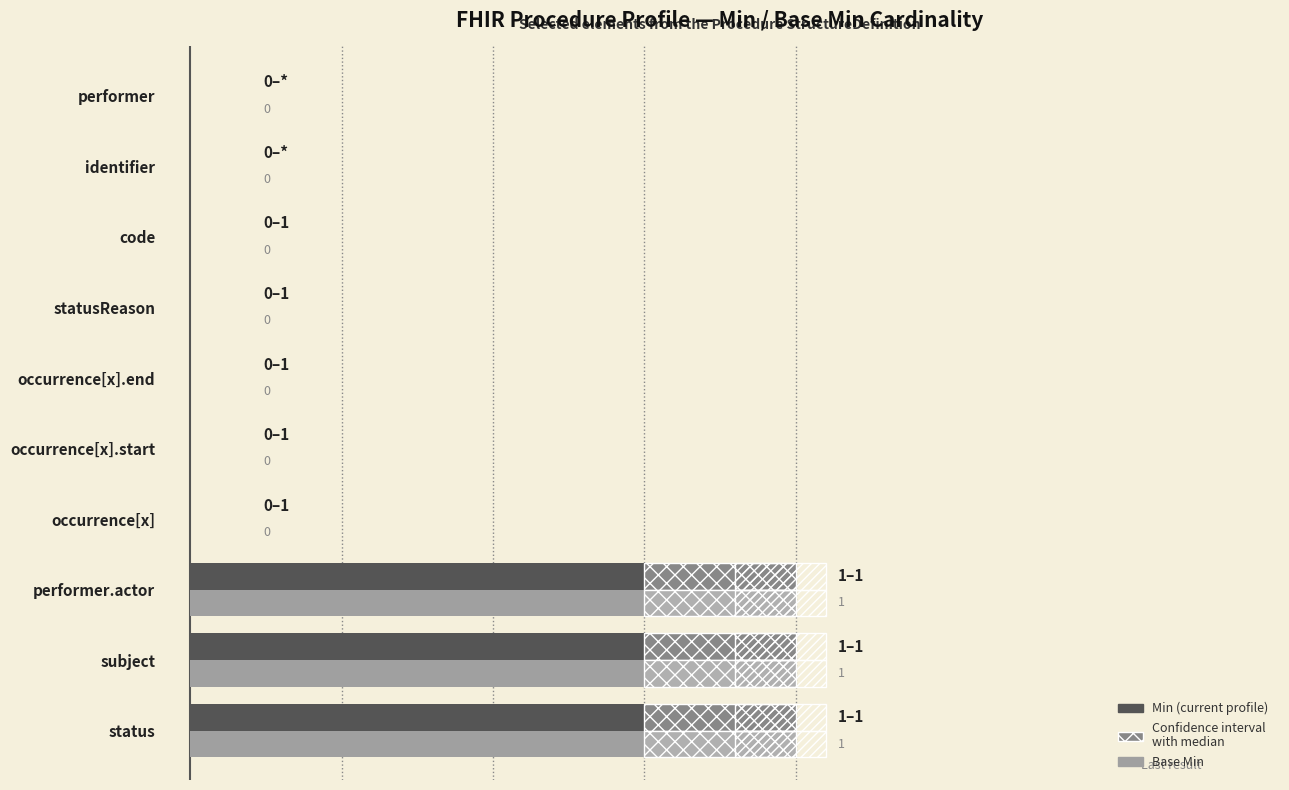

Count the Base Min values in the range 0 to 1.

10